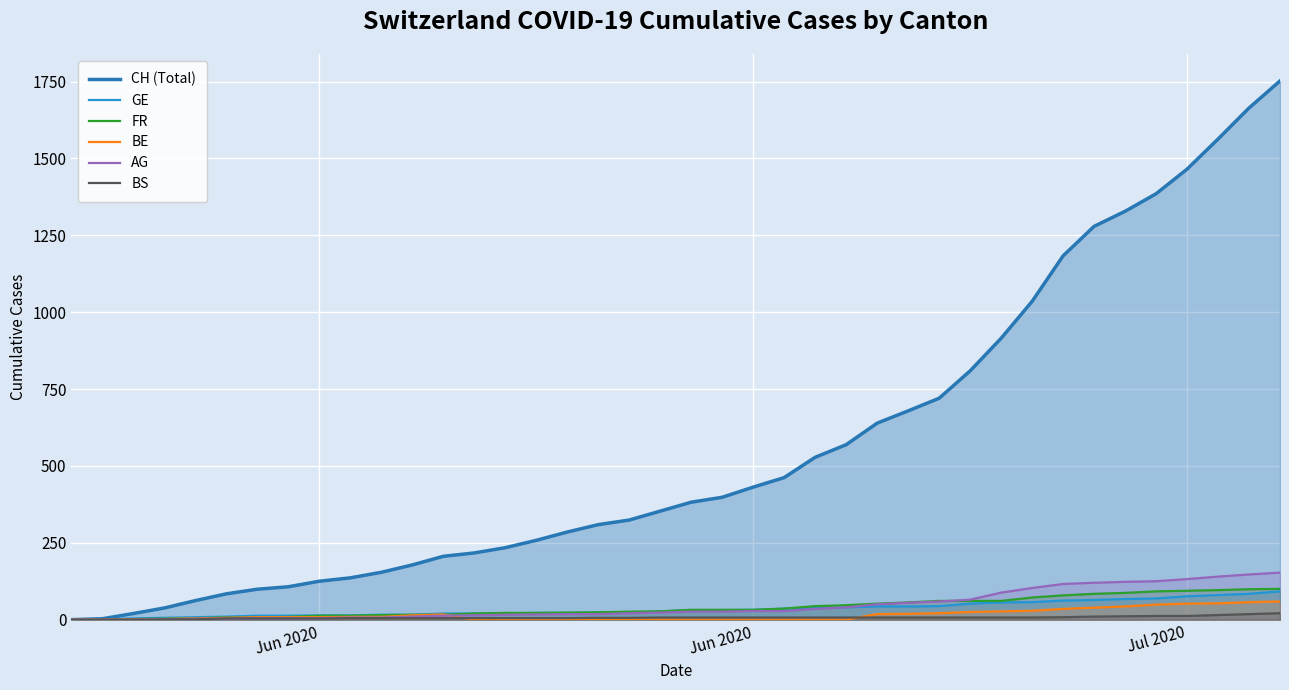

What are all the series names shown in the legend?

CH (Total), GE, FR, BE, AG, BS